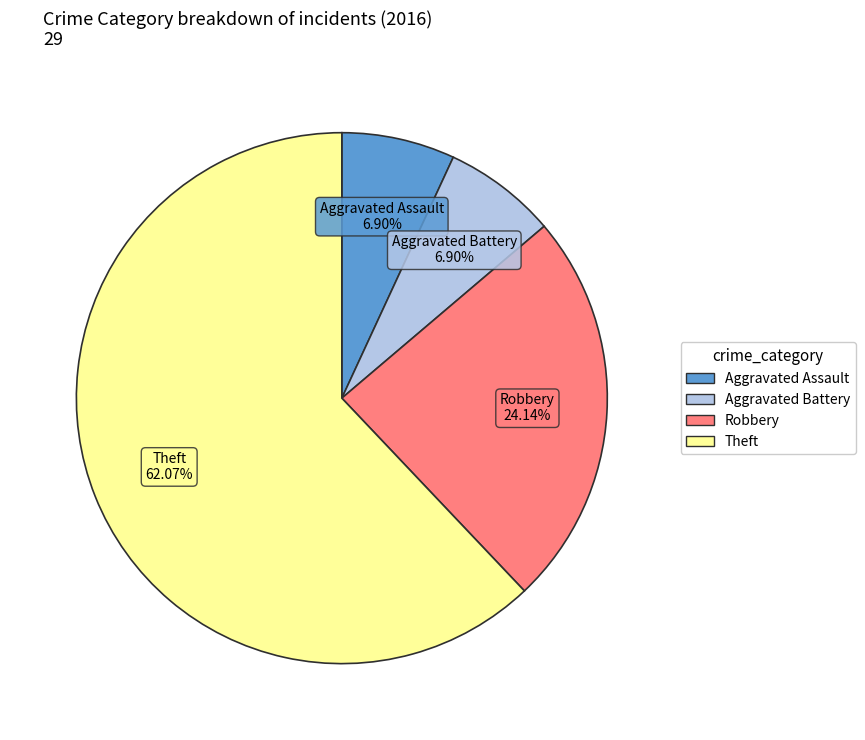

To the nearest percent, what is the combined percentage of Aggravated Assault and Theft?

69%